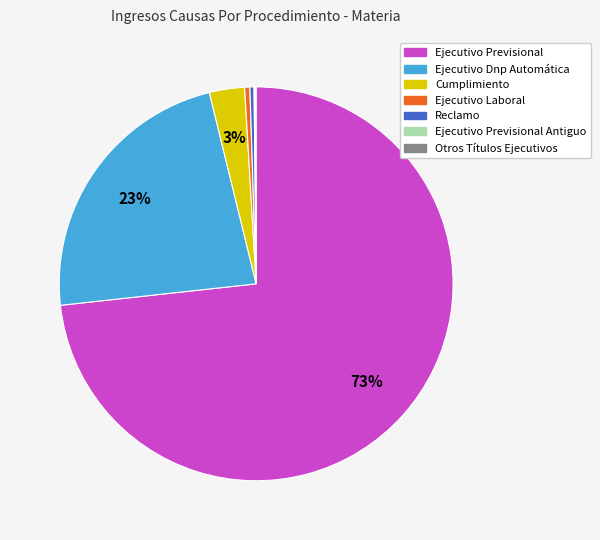

Is there a majority slice in this chart?

Yes